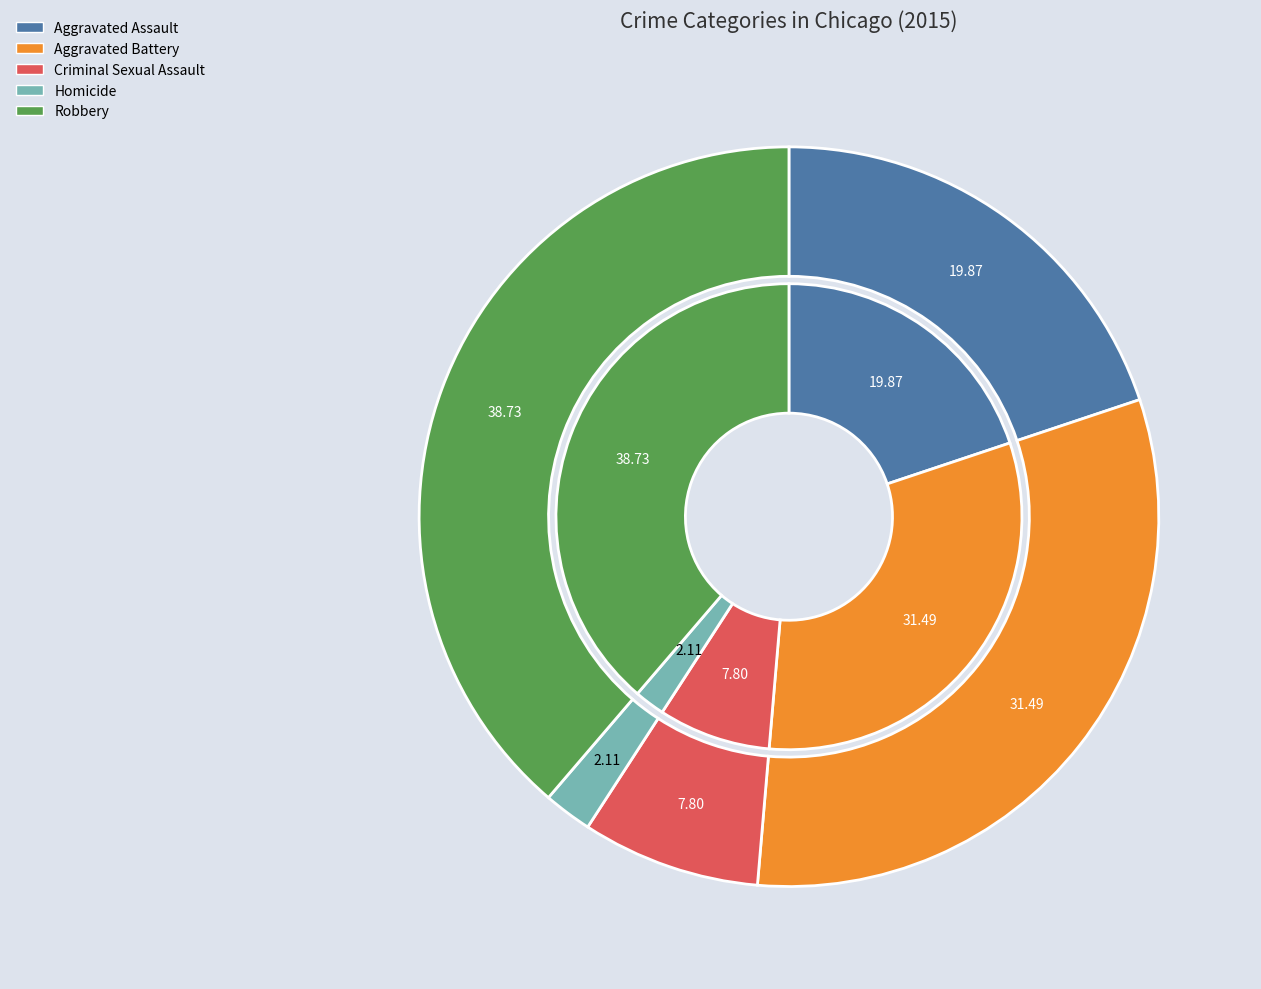

To the nearest percent, what percentage of the pie is Criminal Sexual Assault?

8%